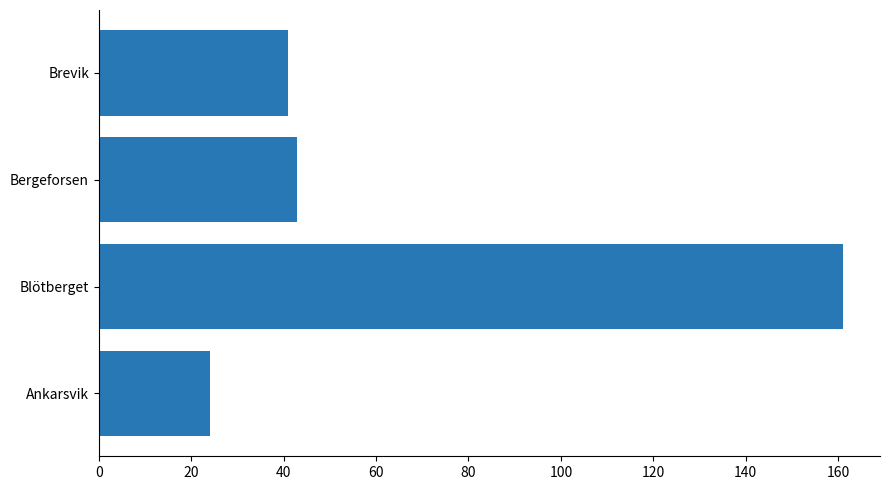

List the labels in order of value, largest first.

Blötberget, Bergeforsen, Brevik, Ankarsvik